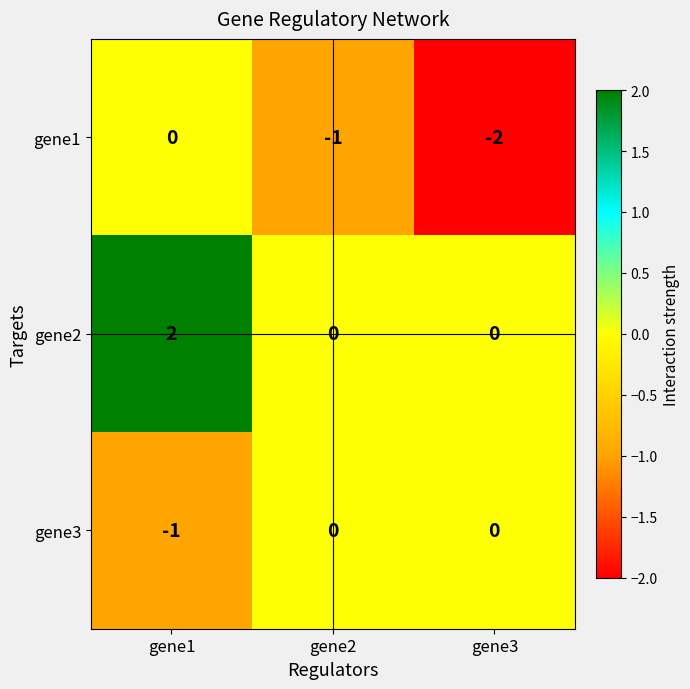

What is the spread (max minus min) of values at gene1?

3